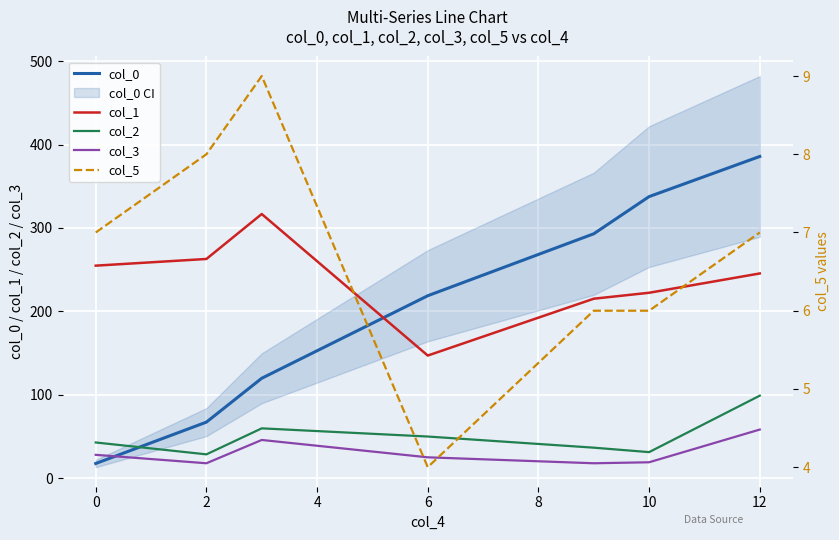

How many col_5 values are between 6 and 8?

5